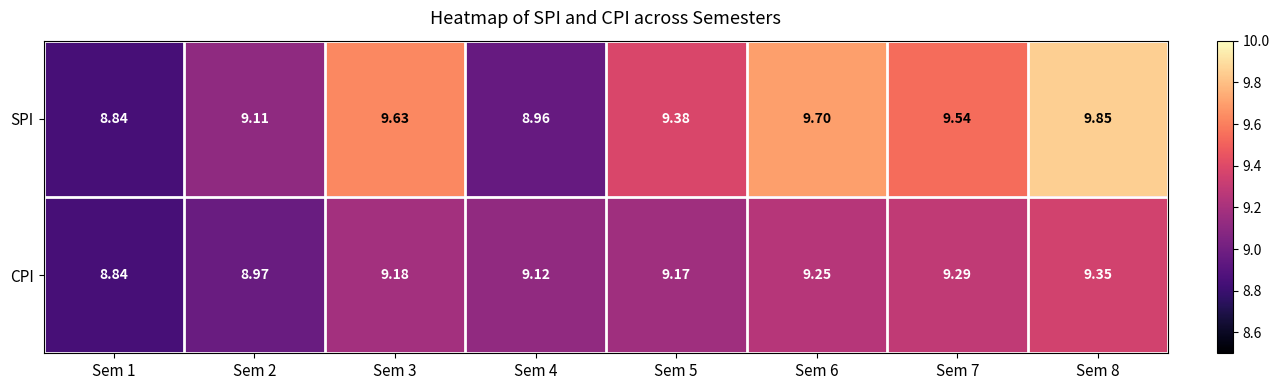

Which series has the widest spread of values?

SPI